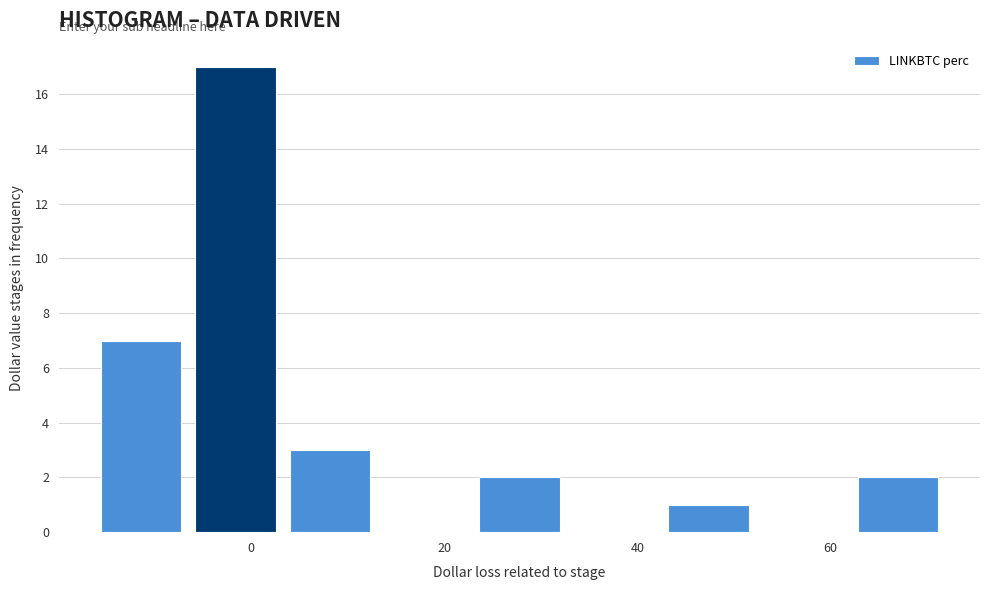

Over which range of the x-axis is the bar tallest?

-6 to 4